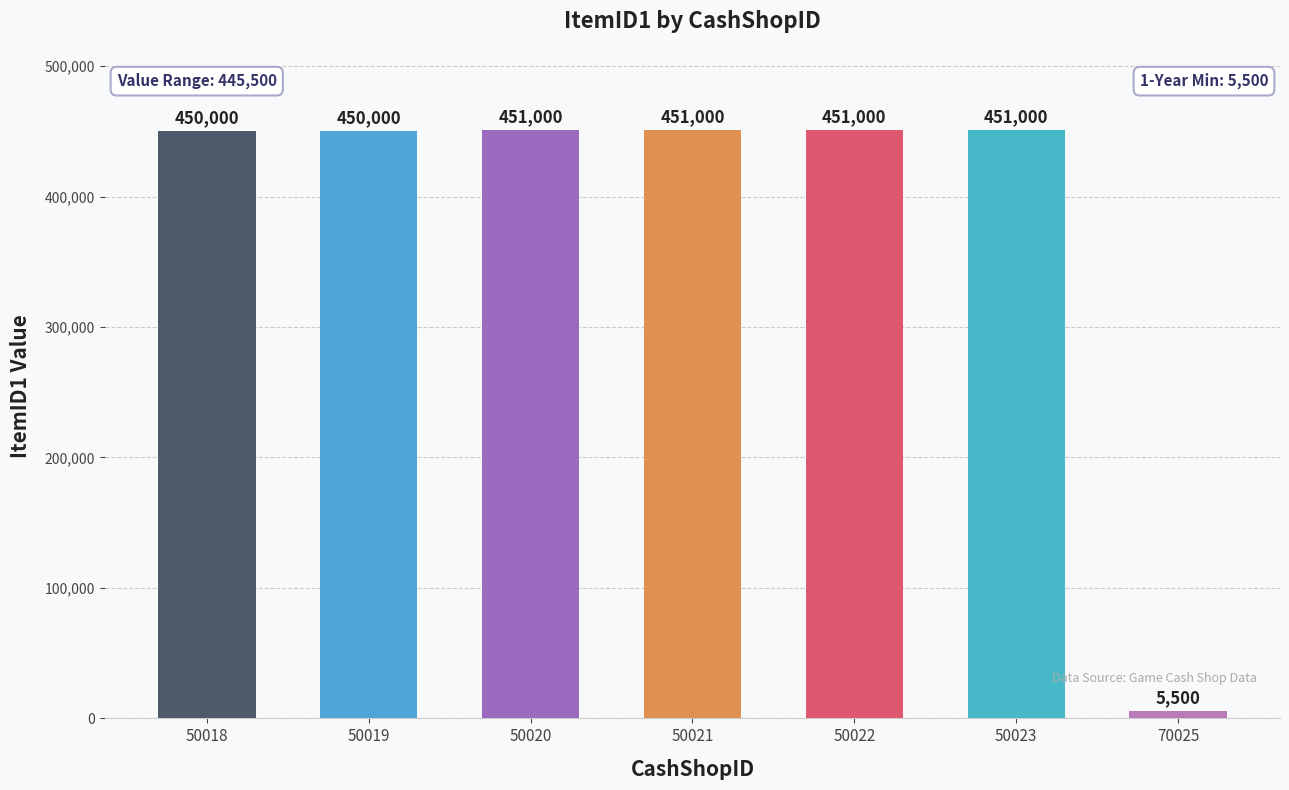

What is the value of the 6th bar from the left?

451000